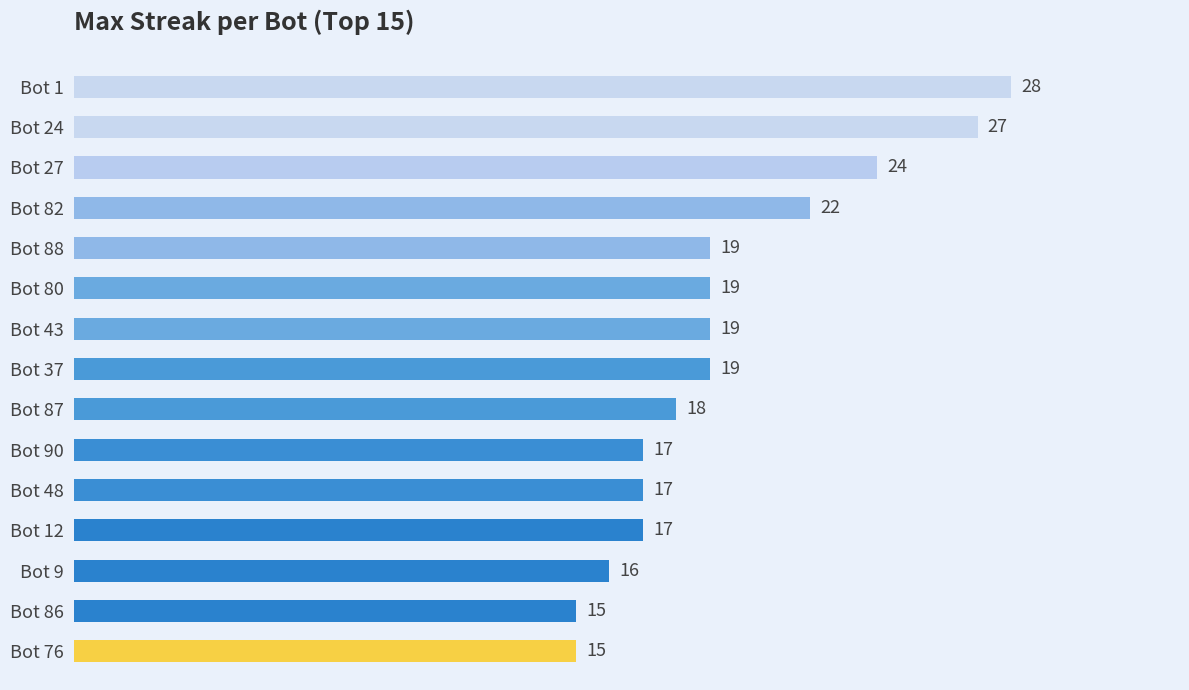

Between Bot 37 and Bot 90, which is larger?

Bot 37